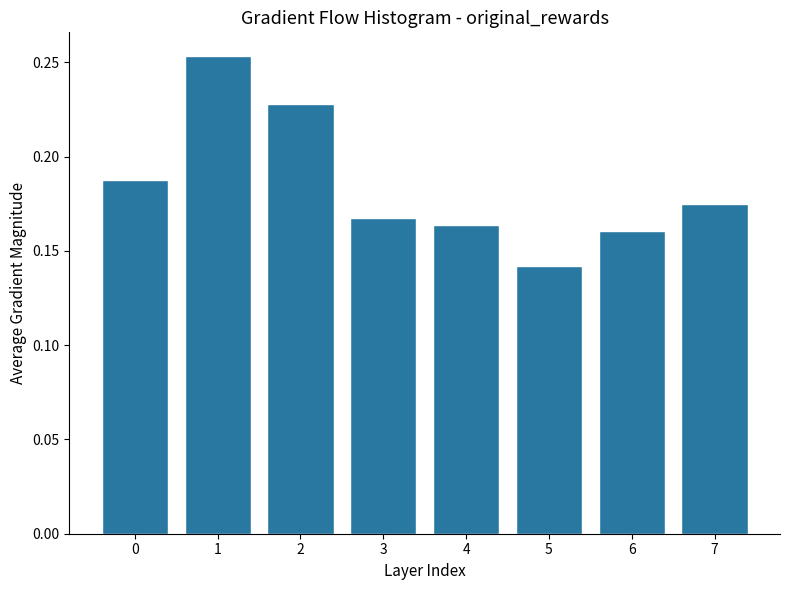

Count the values in the range 0 to 1.

8